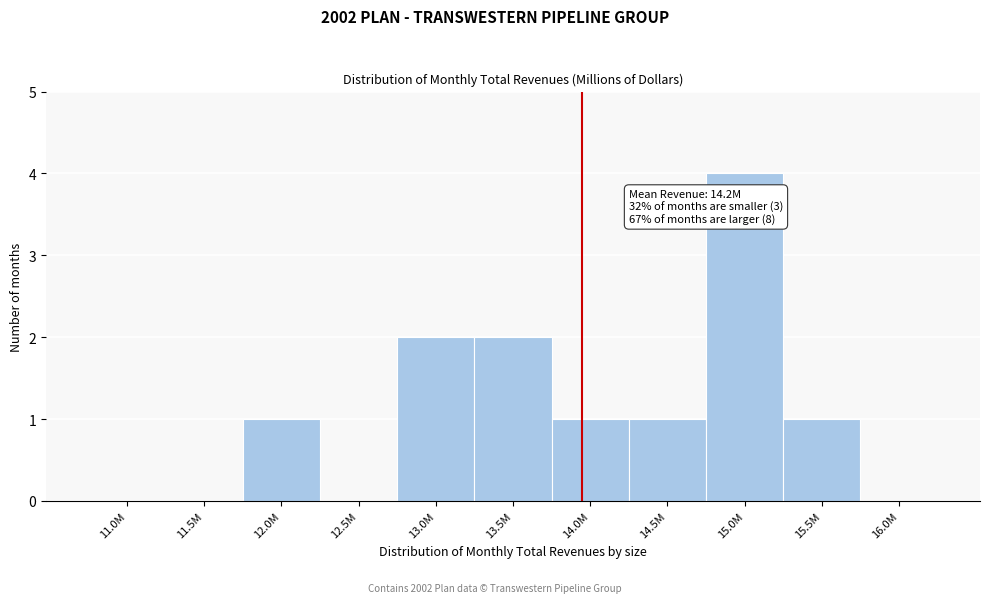

Reading left to right, extract all data points from this chart.

11.0M=0	11.5M=0	12.0M=1	12.5M=0	13.0M=2	13.5M=2	14.0M=1	14.5M=1	15.0M=4	15.5M=1	16.0M=0